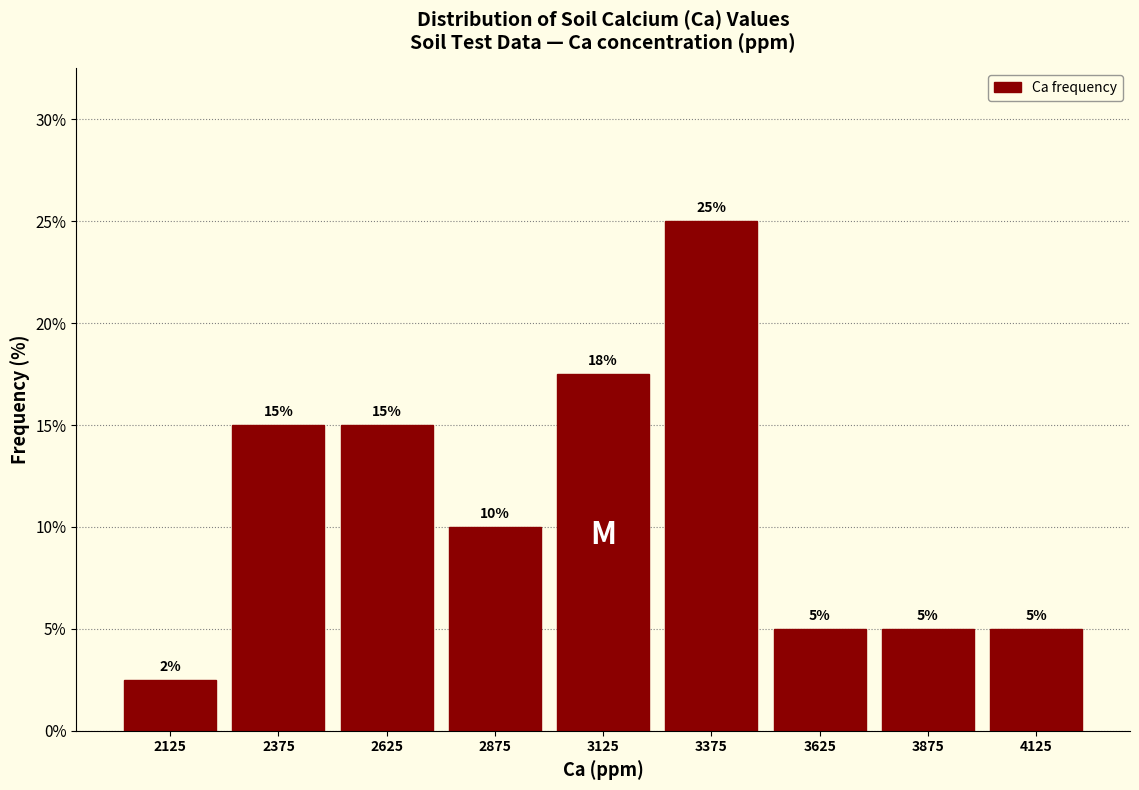

Which range on the x-axis has the tallest bar?

3250 to 3500